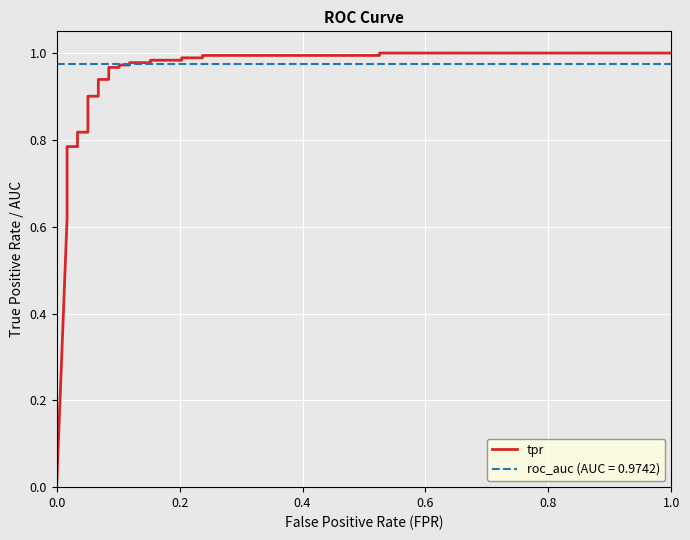

Is this an area chart (filled region under the line)?

No